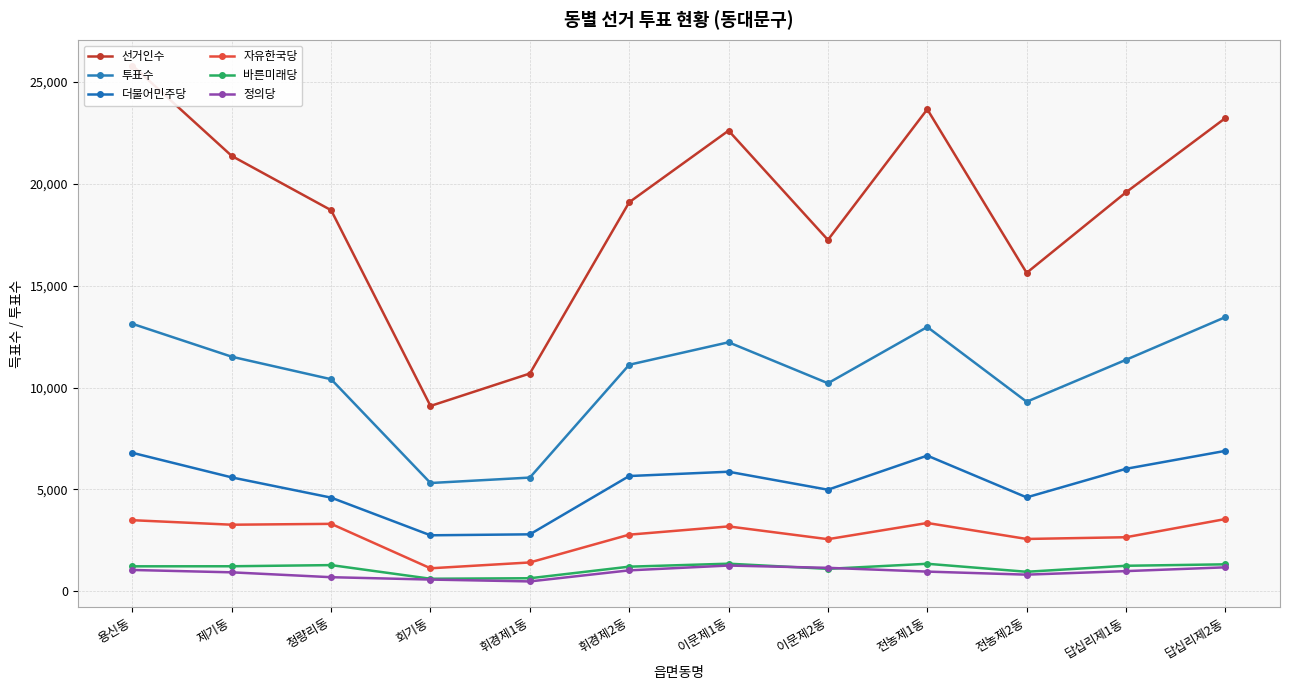

How many categories are shown in the chart?

12